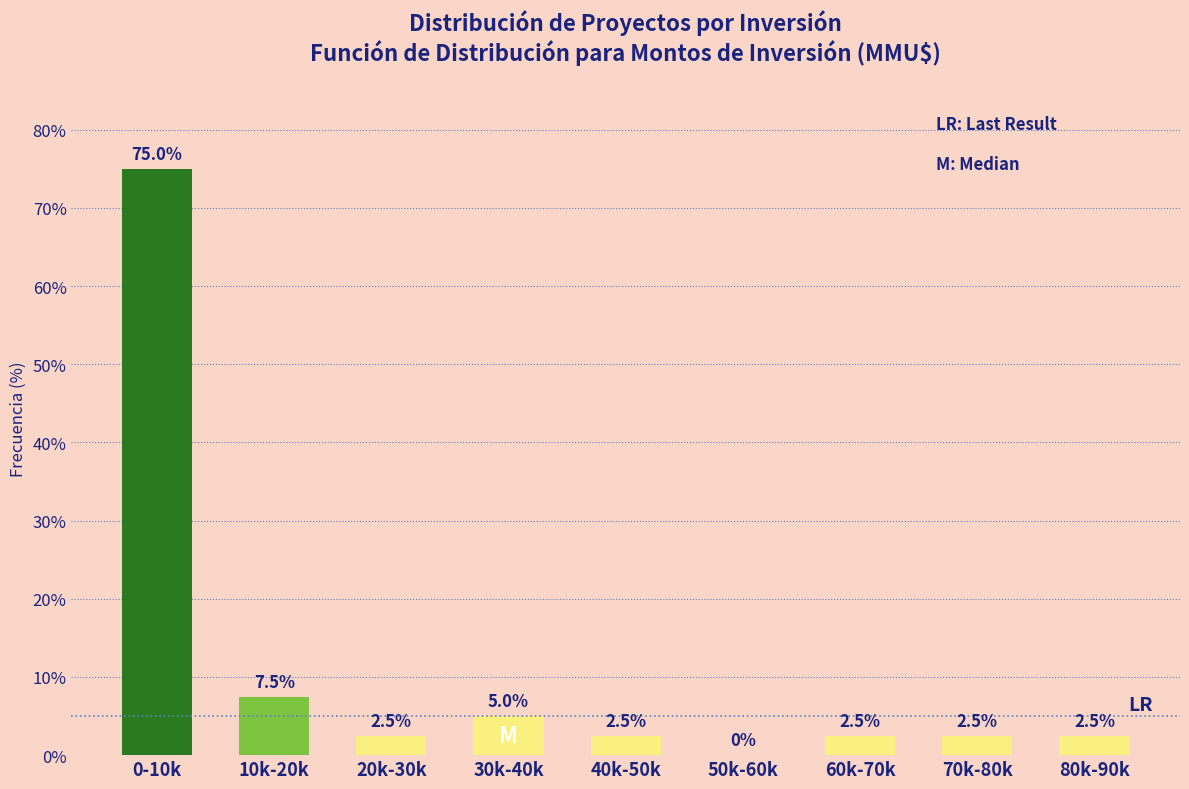

Reading left to right, transcribe all the data shown in this chart.

0-10k=75.0	10k-20k=7.5	20k-30k=2.5	30k-40k=5.0	40k-50k=2.5	50k-60k=0.0	60k-70k=2.5	70k-80k=2.5	80k-90k=2.5